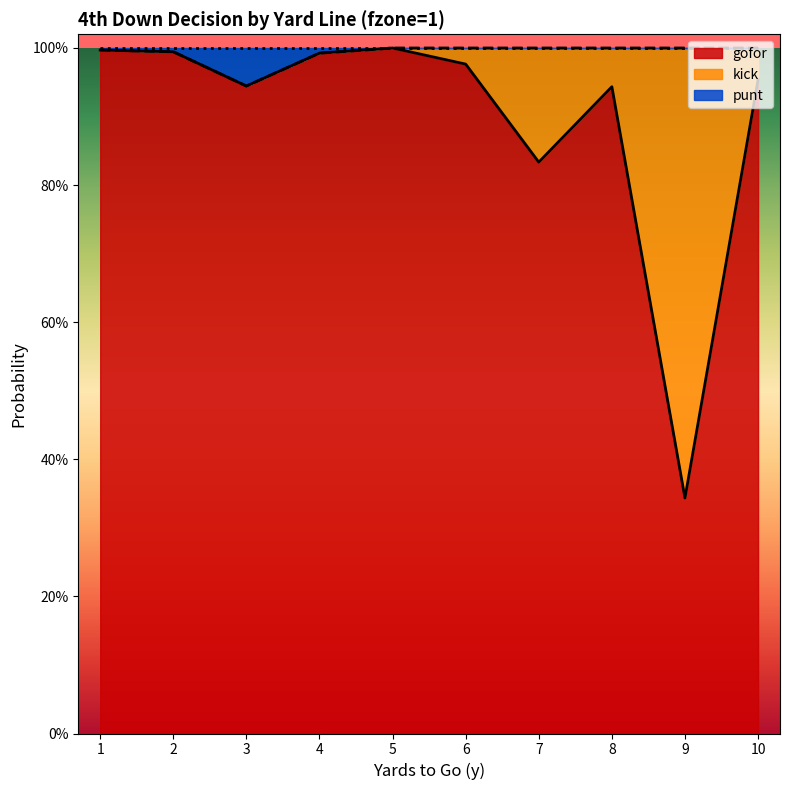

True or false: gofor has more than 2 points higher than both neighbors.

False